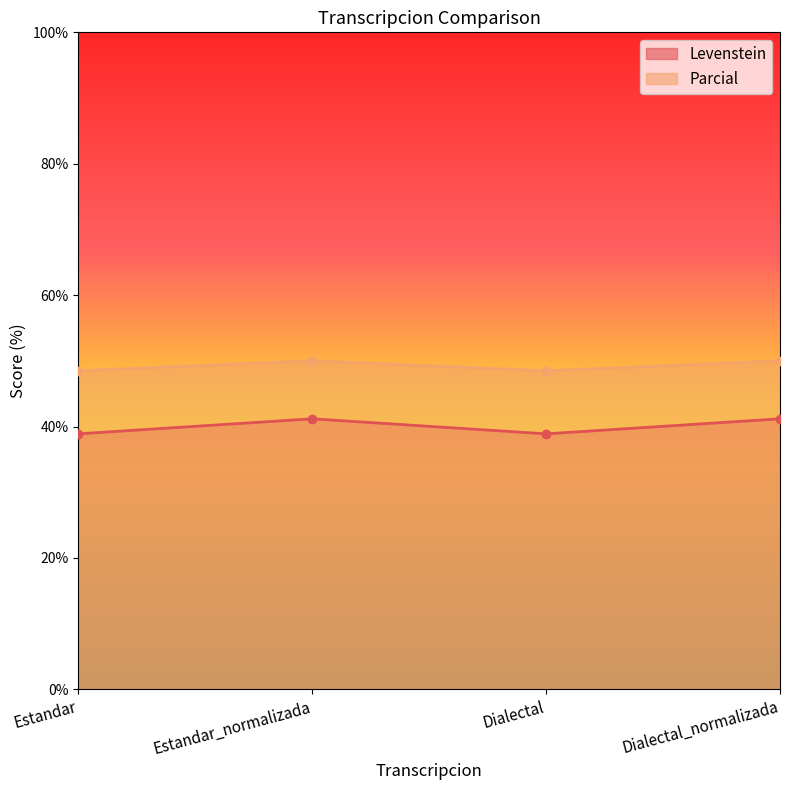

Is it true that Parcial equals 83.7 at Estandar_normalizada?

False